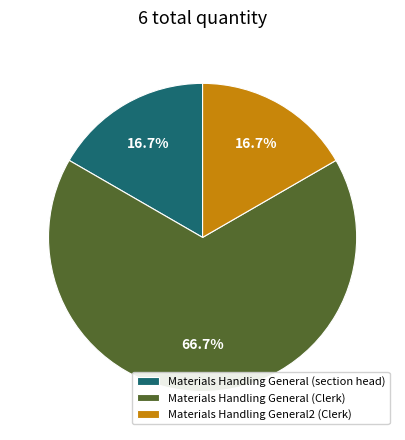

To the nearest percent, what is the combined percentage of Materials Handling General2 (Clerk) and Materials Handling General (Clerk)?

83%